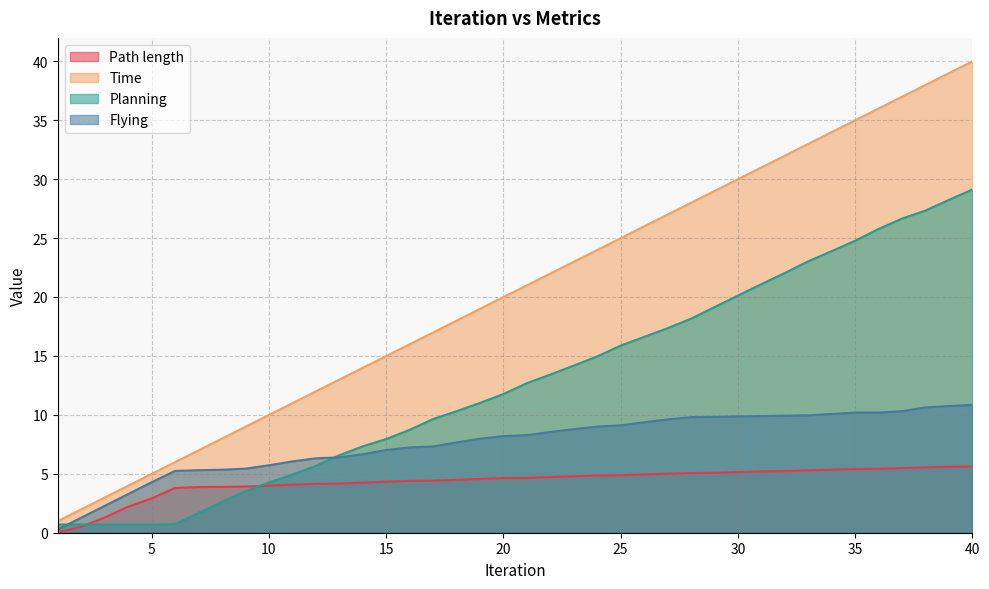

At which label does Time reach its peak?

40